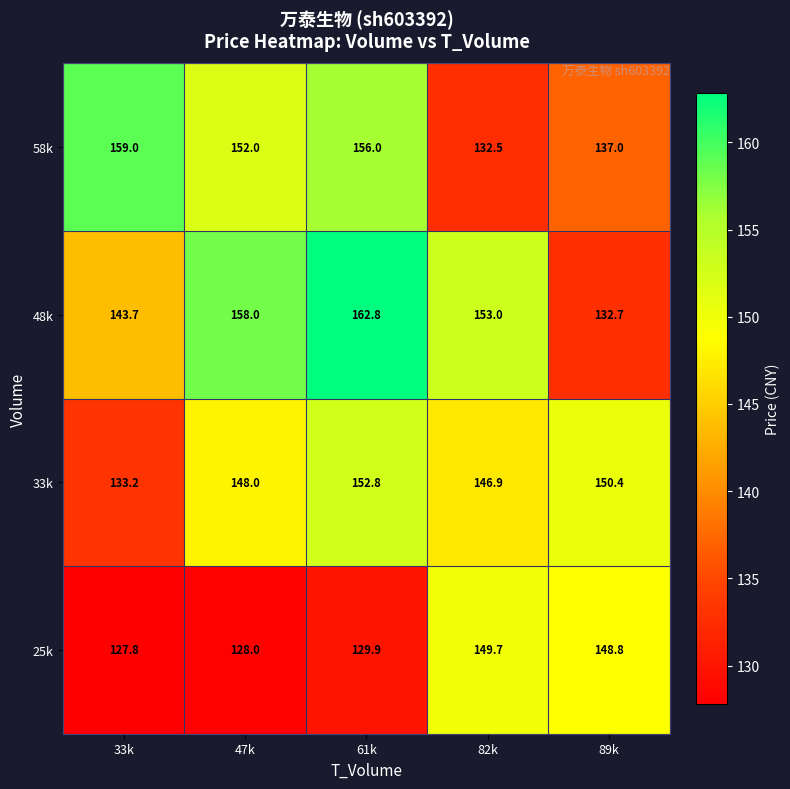

List the series in order of their peak value, highest first.

48k, 58k, 33k, 25k